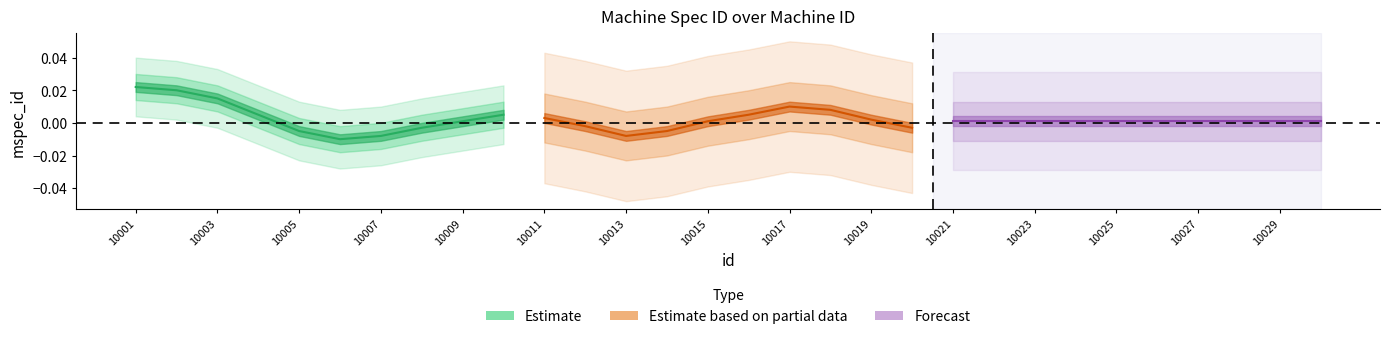

How many series are shown in this chart?

3